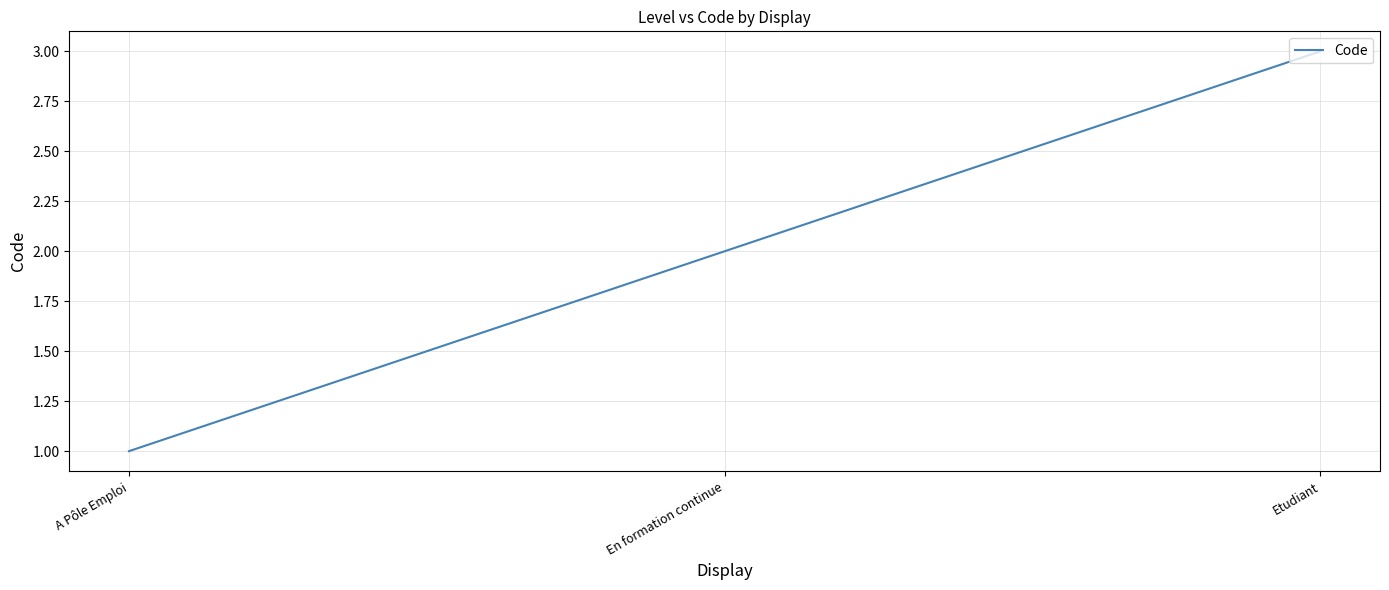

What is the change in value from En formation continue to Etudiant?

+1